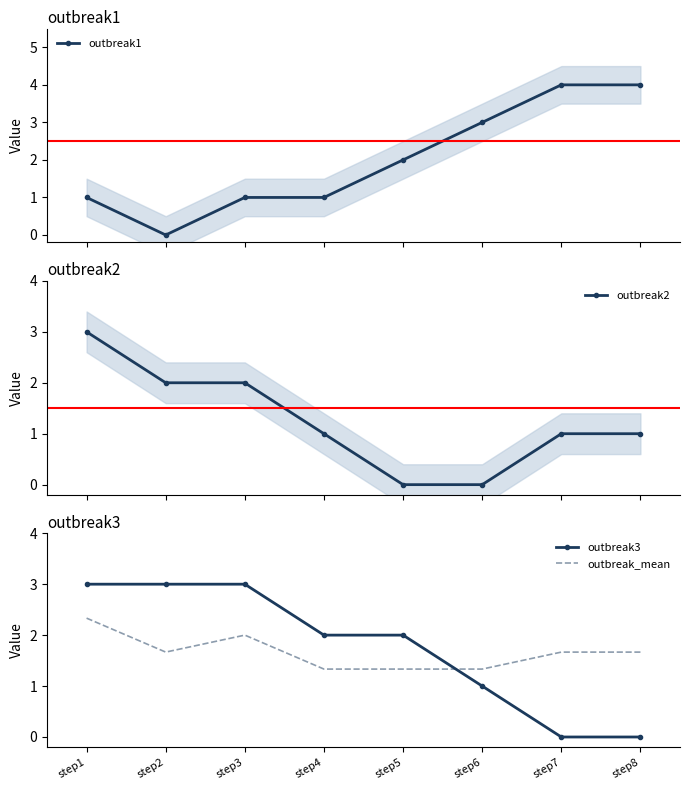

True or false: outbreak1 and outbreak2 cross at least once.

False